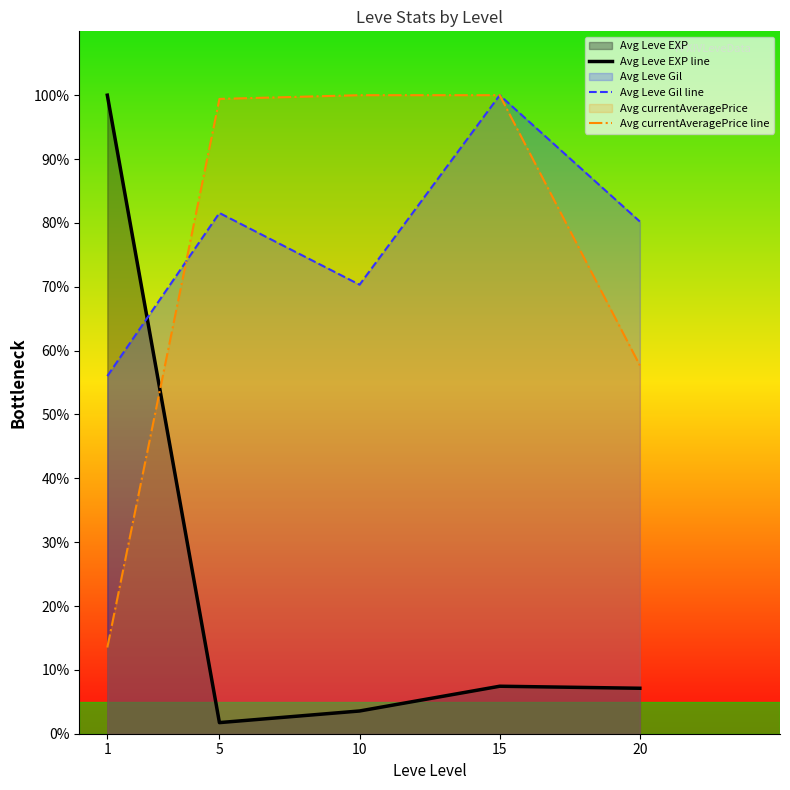

Is the value of Avg currentAveragePrice line at 15 greater than the value of Avg Leve EXP line at 1?

No